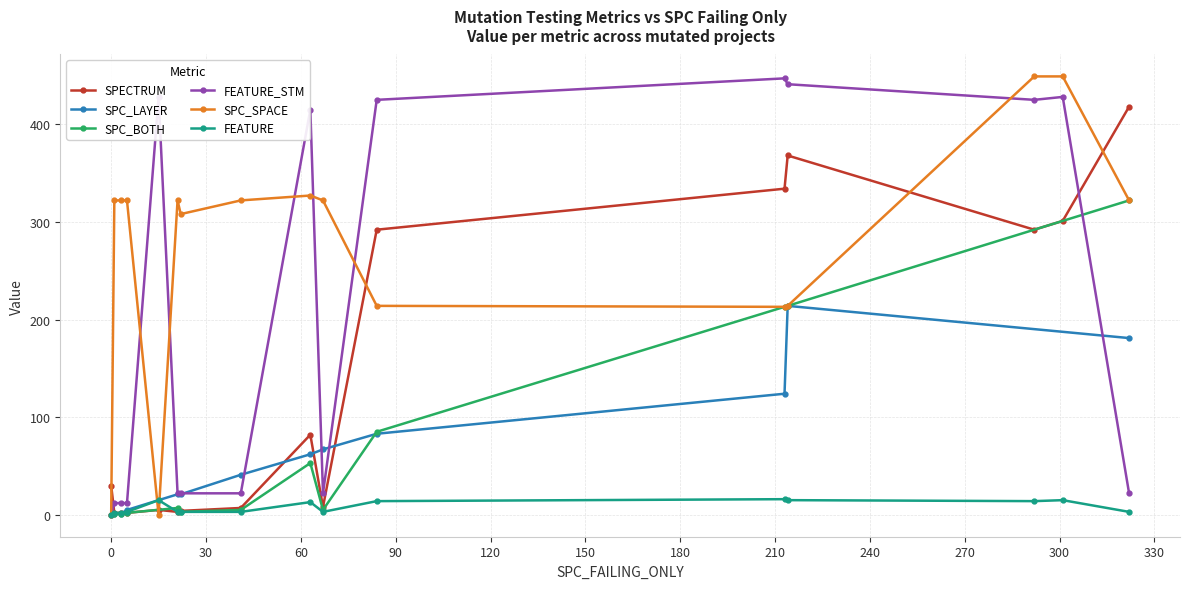

True or false: SPC_SPACE has a value of 273 at 292.

False